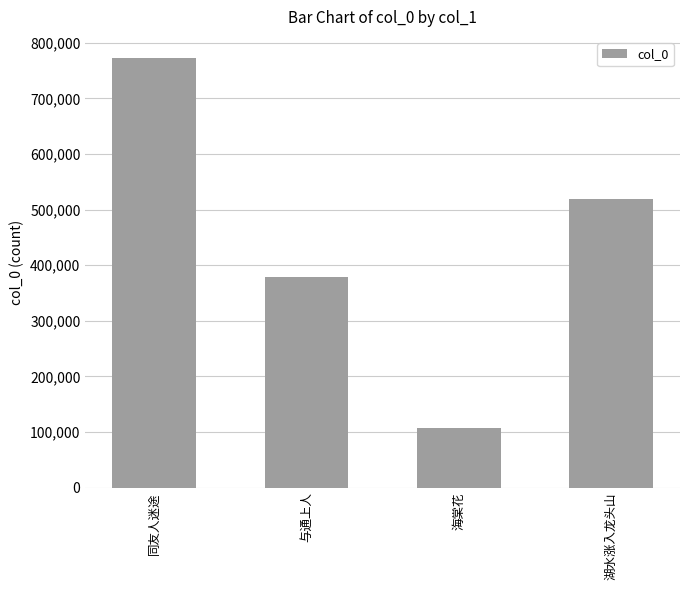

Reading left to right, list all the values displayed in this chart.

同友人迷途=771848	与通上人=379509	海棠花=107019	湖水涨入龙头山=518878